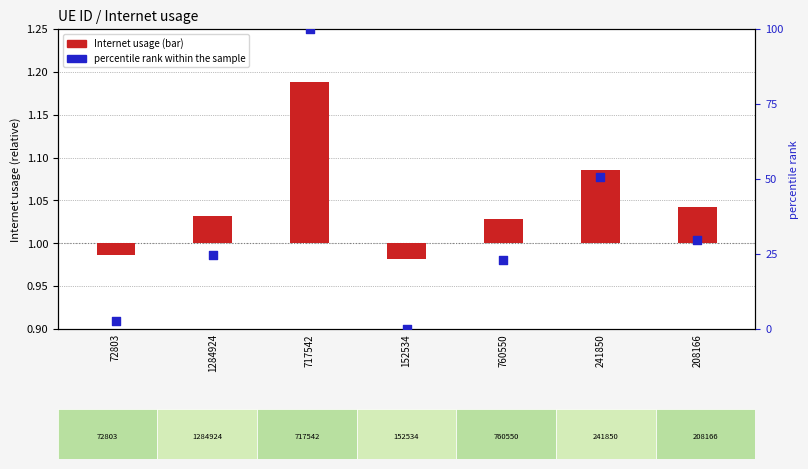

Is the value of percentile rank within the sample at 72803 greater than the value of Internet usage at 152534?

Yes